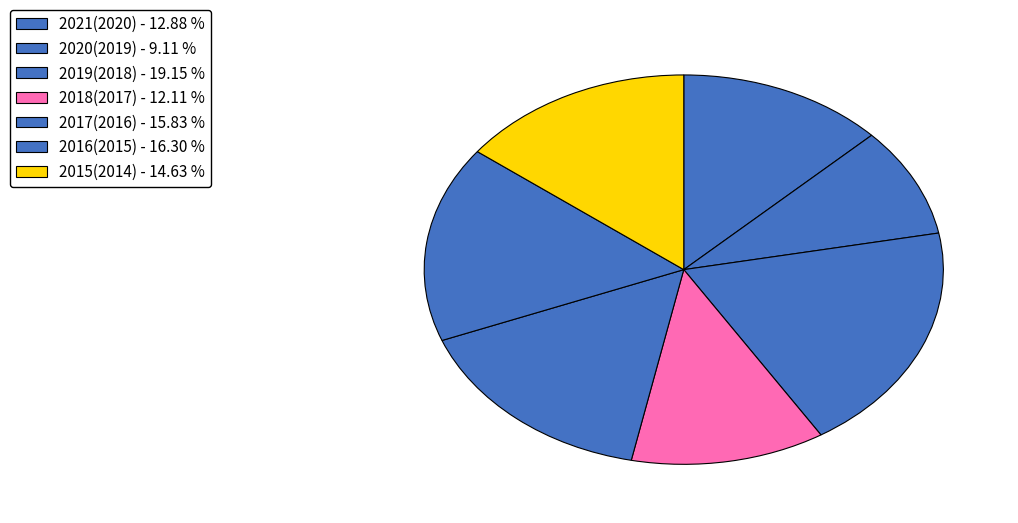

Which category has the smallest portion of the pie?

2020(2019)